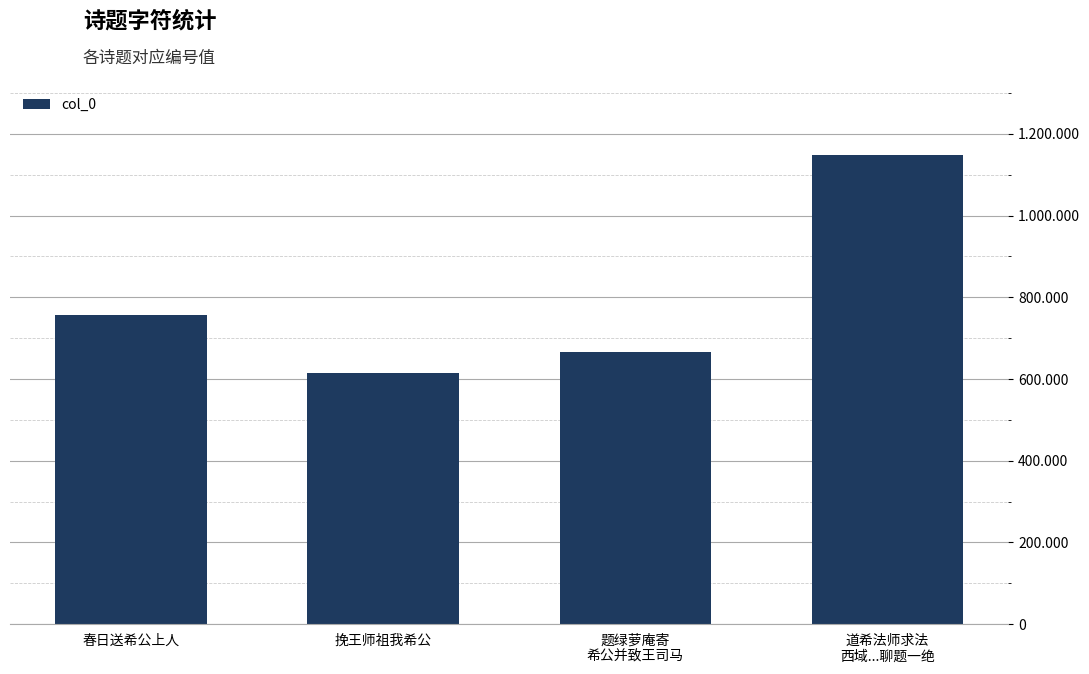

Does the chart contain any negative values?

No